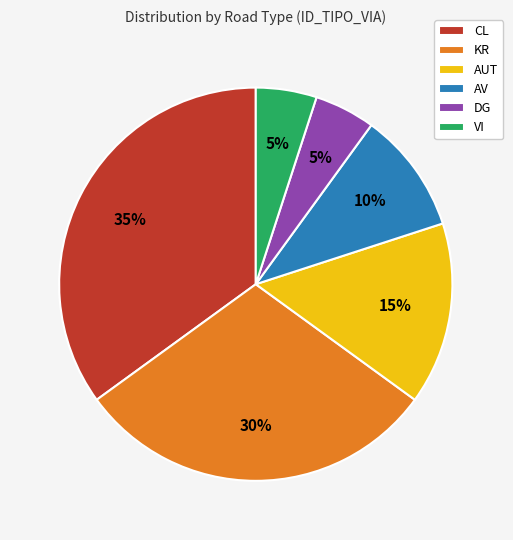

Between AV and AUT, which is larger?

AUT